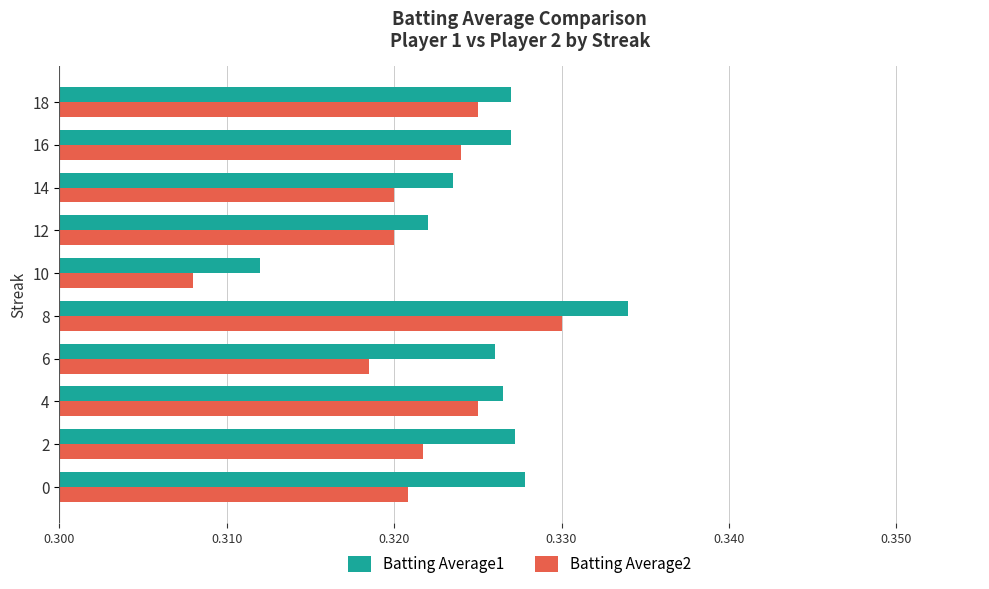

How many Batting Average1 values are between 0 and 1?

10